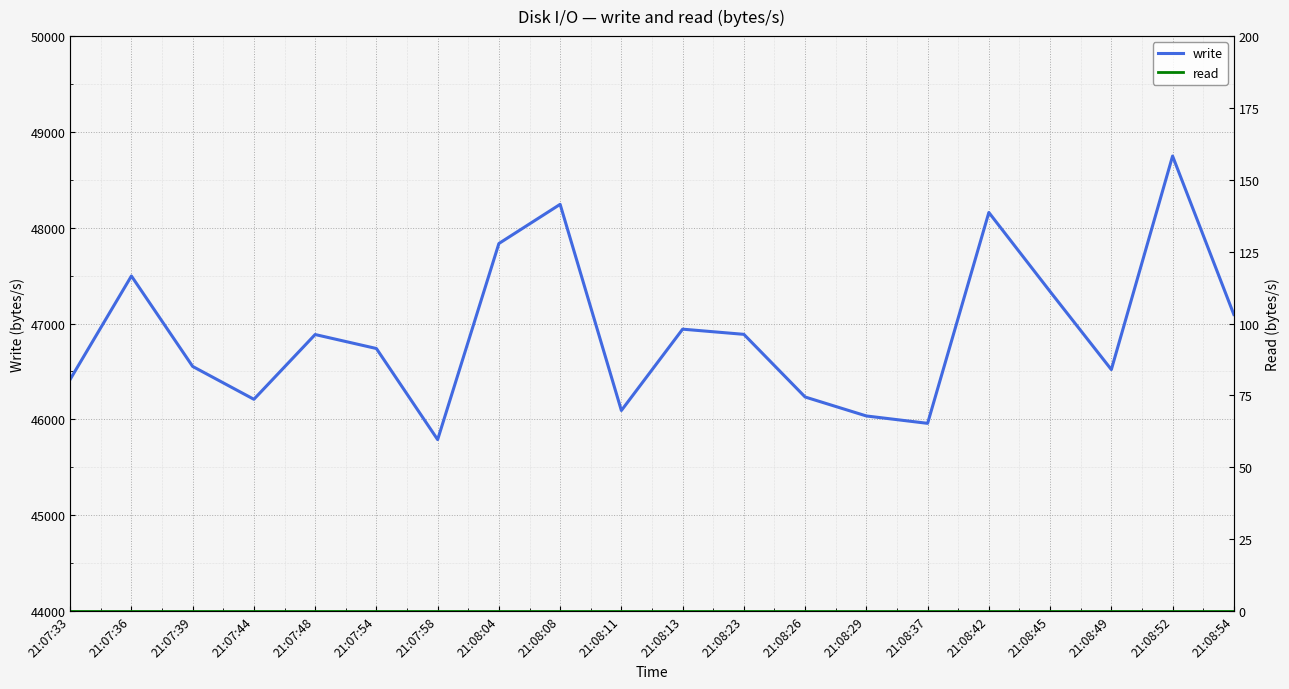

What is the difference between the second highest and second lowest values in the write series?

2286